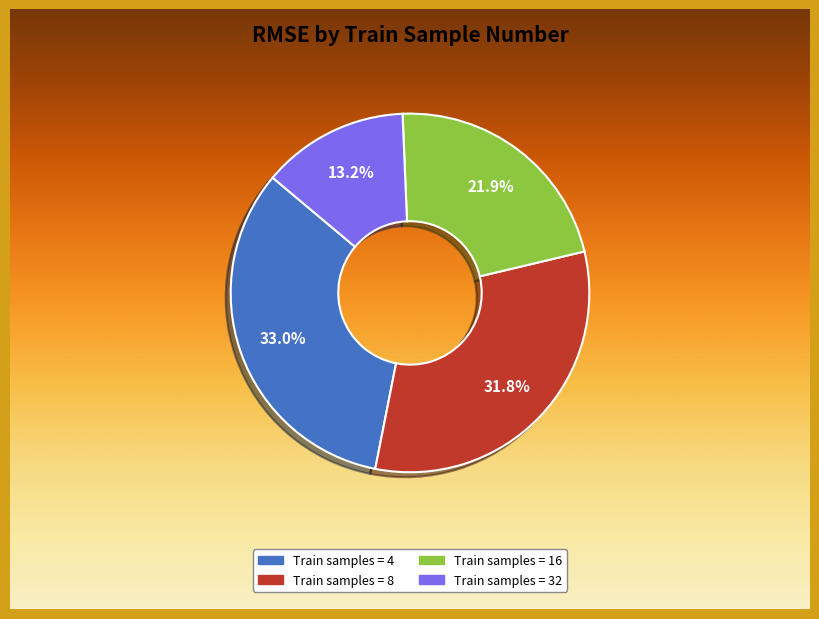

Is there any slice that represents more than half of the pie?

No